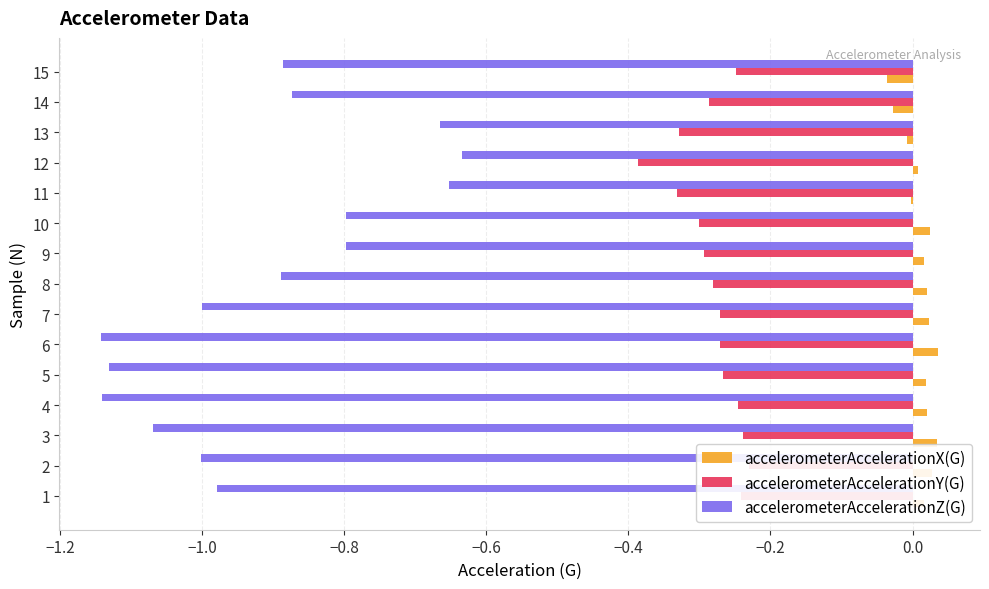

What are all the series names shown in the legend?

accelerometerAccelerationX(G), accelerometerAccelerationY(G), accelerometerAccelerationZ(G)